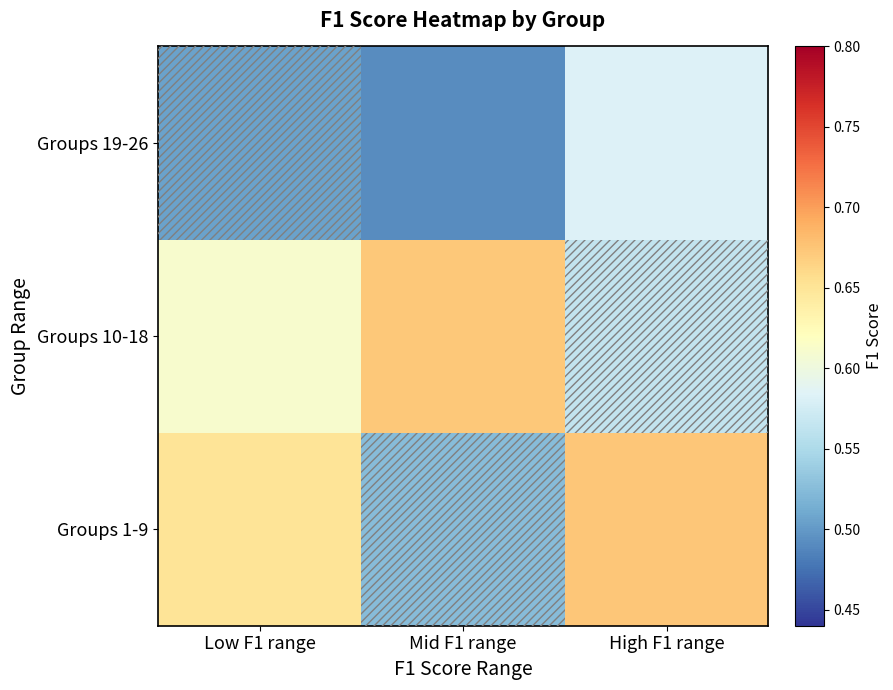

At how many categories does at least one series exceed 0?

3